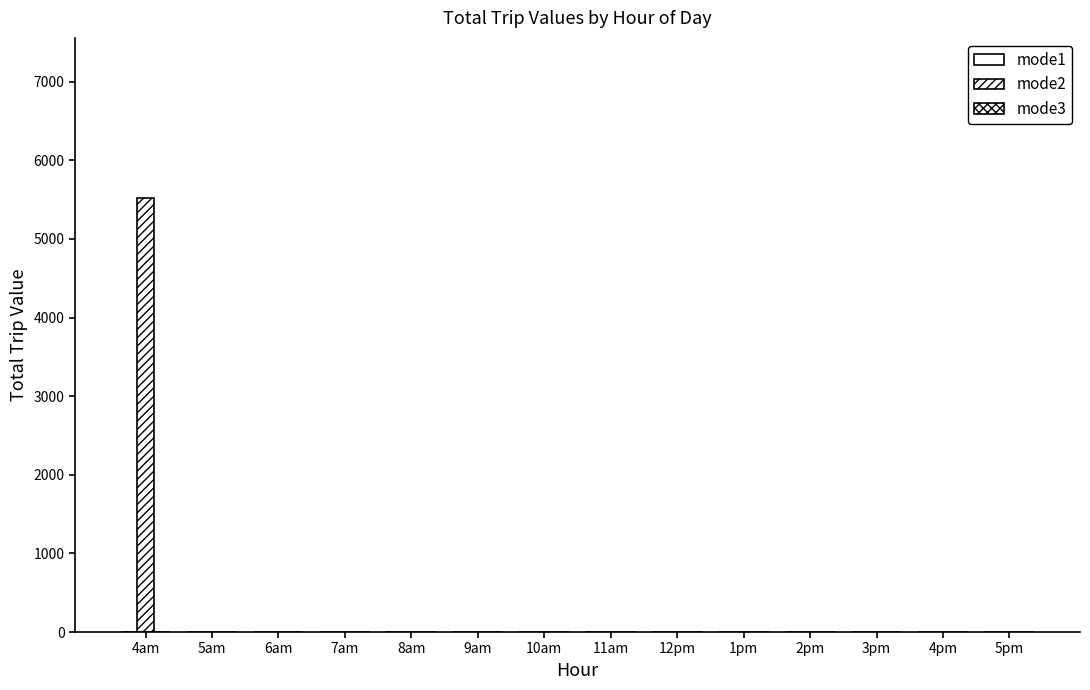

Reading left to right, list all the values displayed in this chart.

mode1: 0.0	0.0	0.0	0.0	0.0	0.0	0.0	0.0	0.0	0.0	0.0	0.0	0.0	0.0
mode2: 5523.0	0.0	0.0	0.0	0.0	0.0	0.0	0.0	0.0	0.0	0.0	0.0	0.0	0.0
mode3: 0.0	0.0	0.0	0.0	0.0	0.0	0.0	0.0	0.0	0.0	0.0	0.0	0.0	0.0